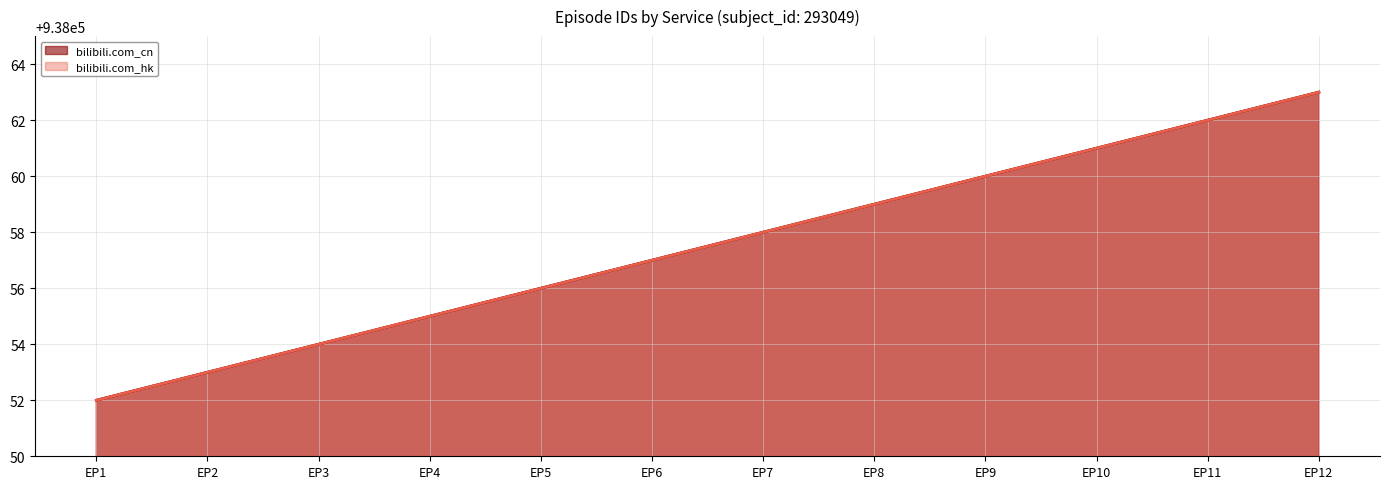

Which series has the widest spread of values?

bilibili.com_cn